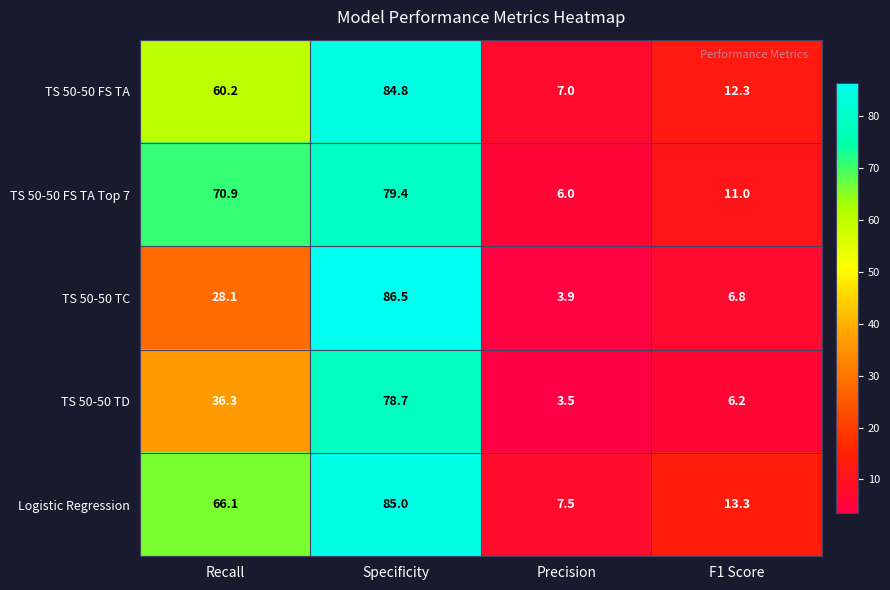

The Logistic Regression series shows 85.0 at Specificity. True or false?

True